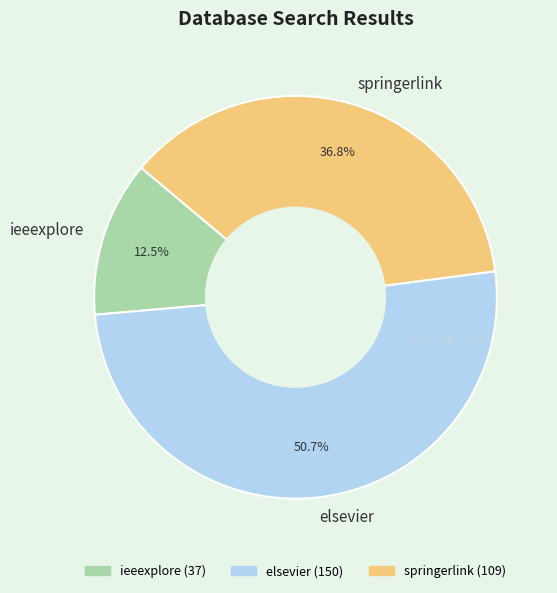

True or false: springerlink accounts for 37% of the total.

True